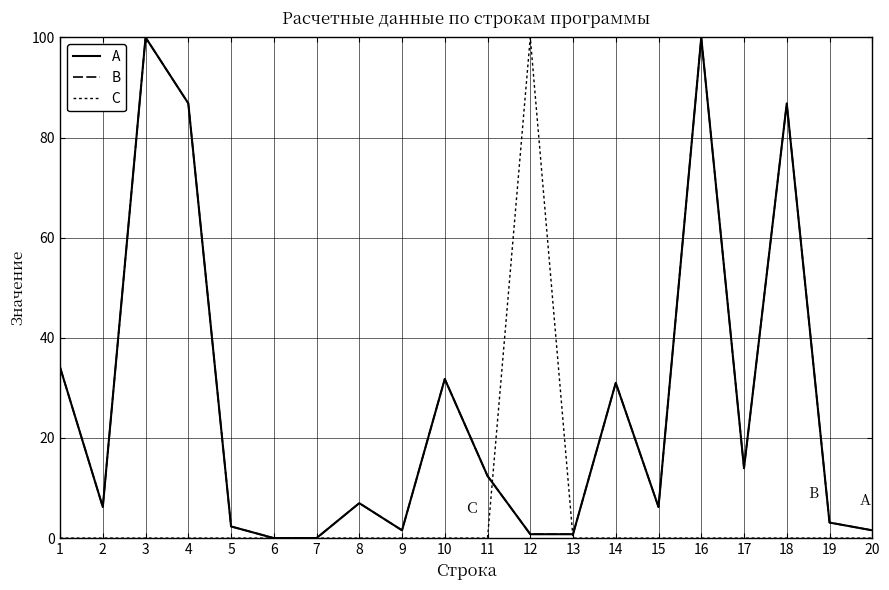

Does the chart display data point markers on the line(s)?

No